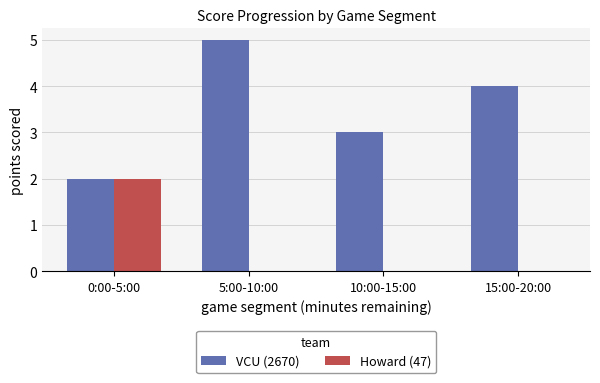

Which series has the widest spread of values?

VCU (2670)